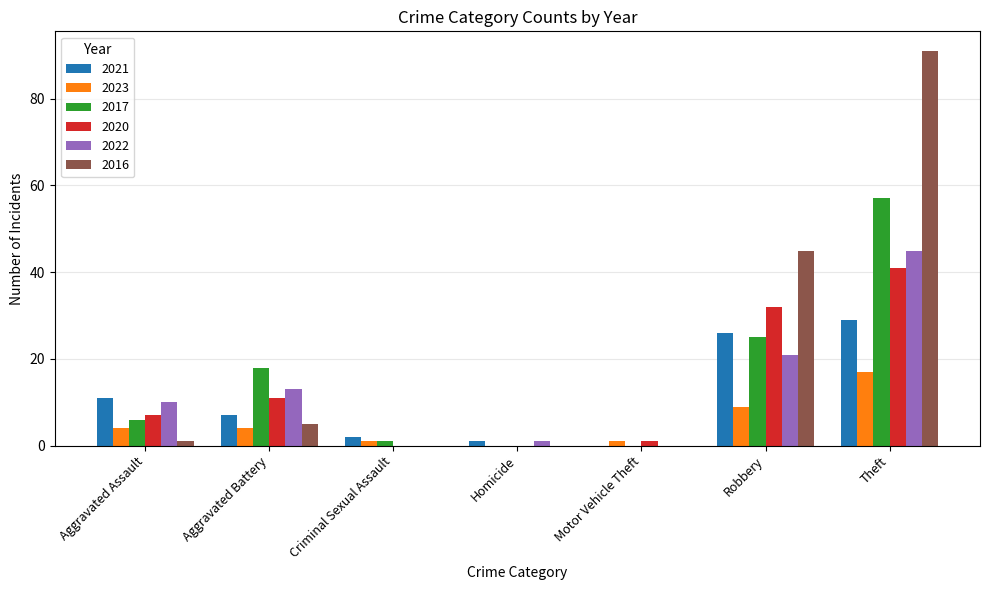

Is the value of 2022 at Aggravated Assault greater than the value of 2016 at Aggravated Assault?

Yes